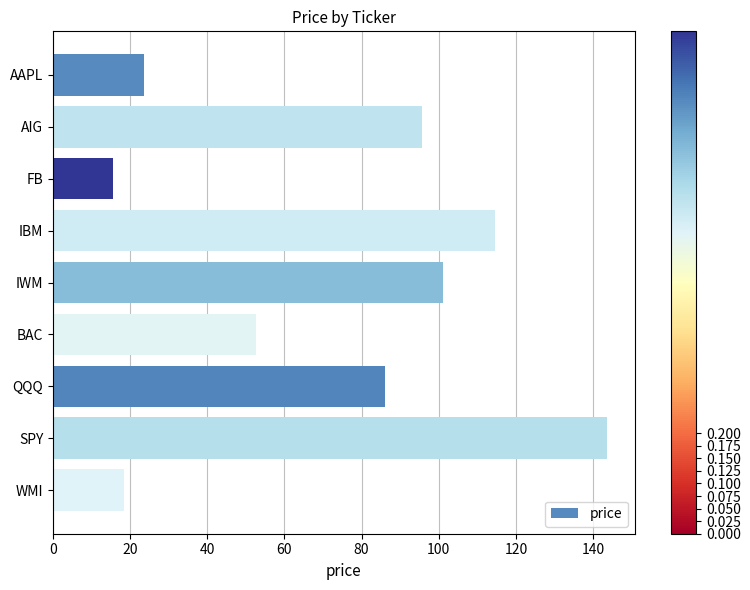

Rank the categories by value from highest to lowest.

SPY, IBM, IWM, AIG, QQQ, BAC, AAPL, WMI, FB